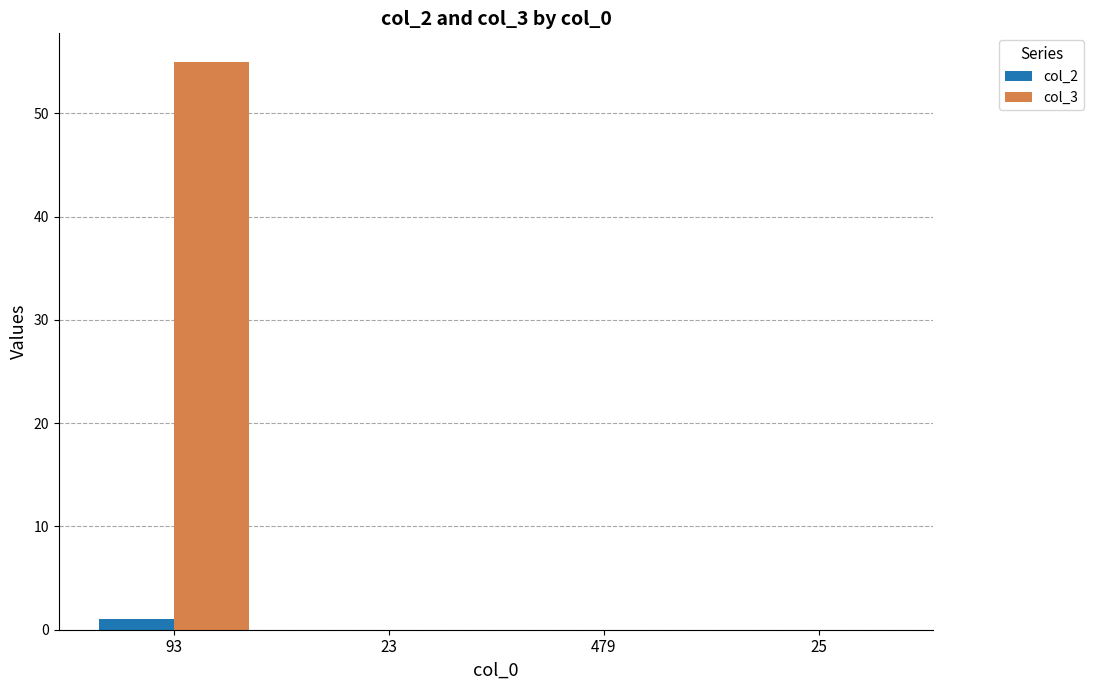

Which label corresponds to the largest value in the chart?

93